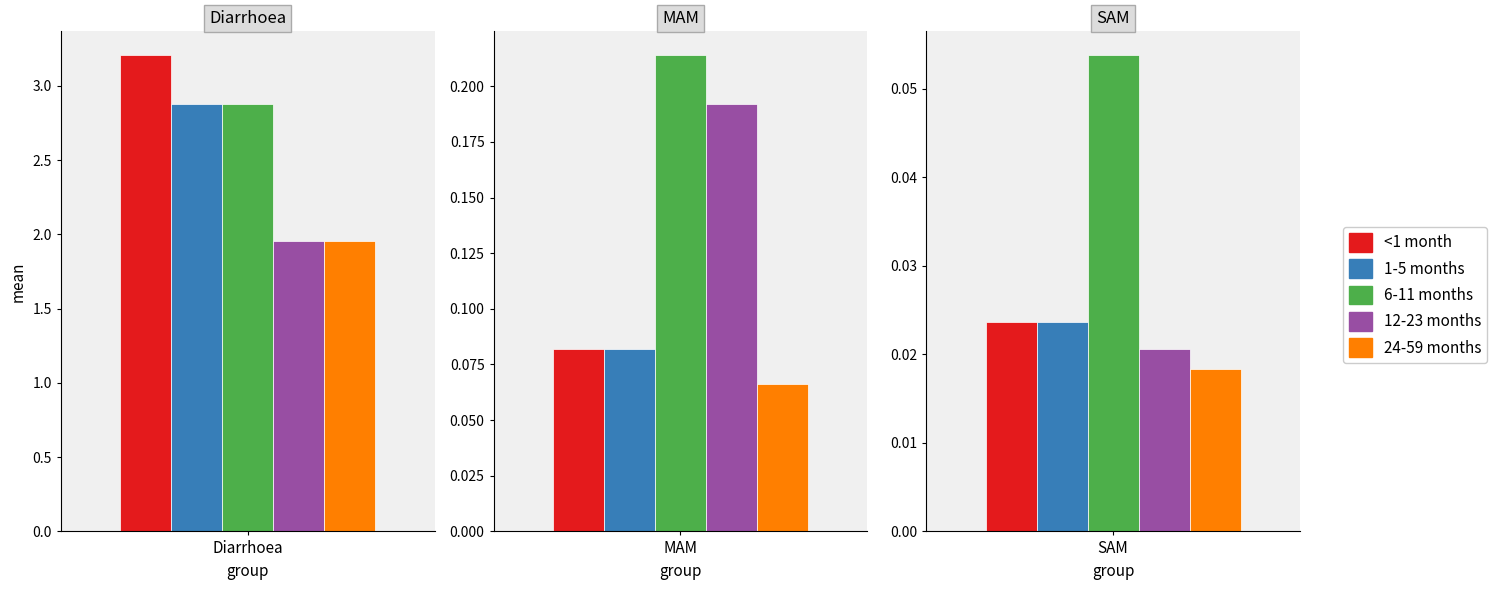

What is the value of the 24-59 months bar at the 2nd from the left?

0.1